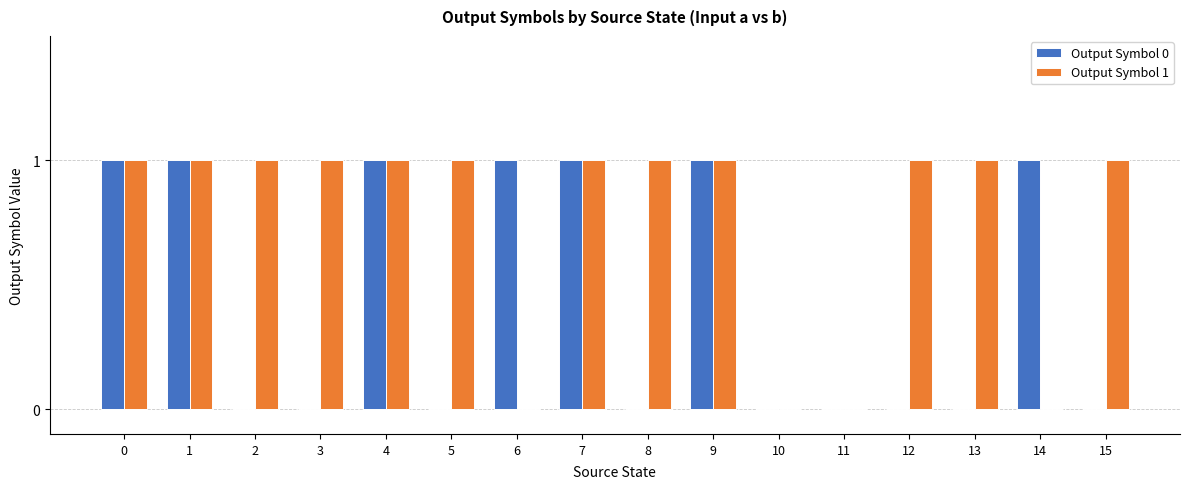

How many distinct data groups are displayed?

2